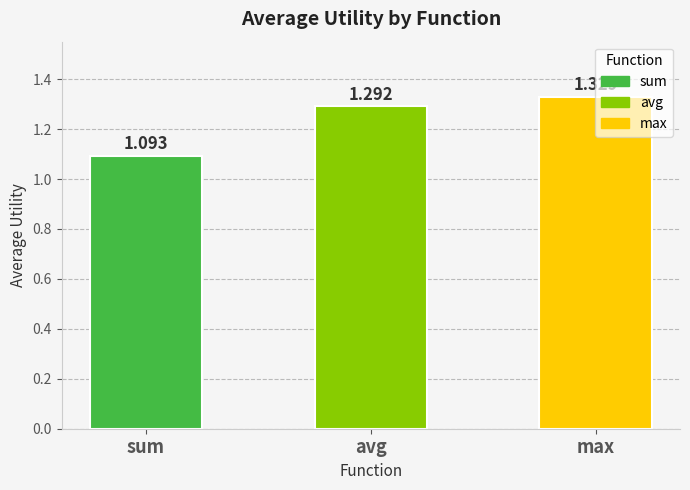

Which has a higher value, max or avg?

max